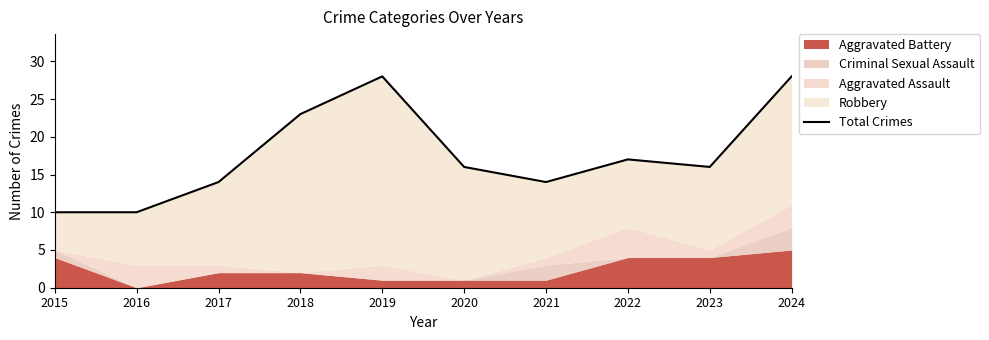

Reading left to right, extract all data points from this chart.

2015=10	2016=10	2017=14	2018=23	2019=28	2020=16	2021=14	2022=17	2023=16	2024=28